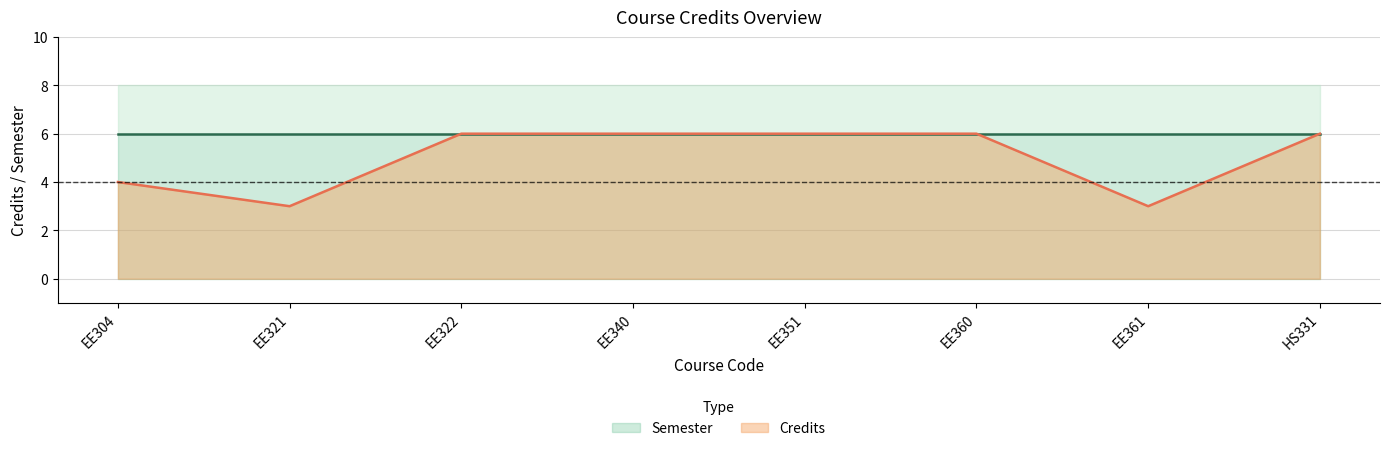

The chart shows a value of 6 at EE340. True or false?

True